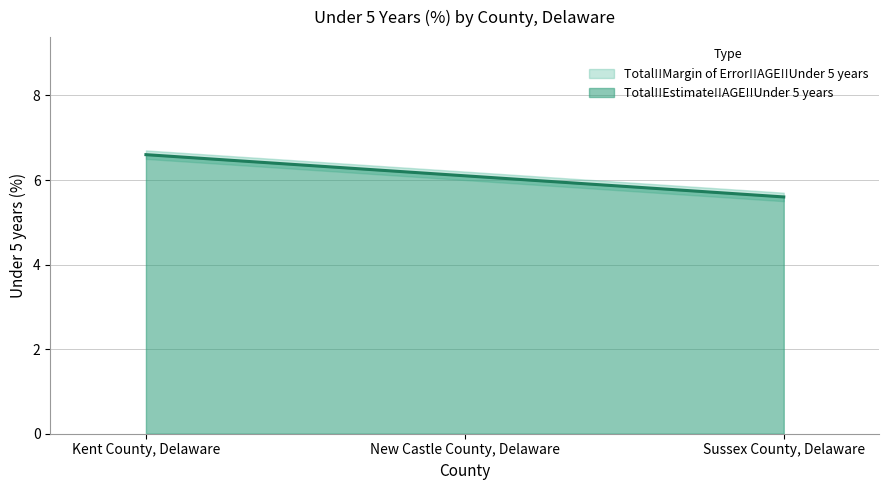

What is the change in value from New Castle County, Delaware to Sussex County, Delaware?

-0.5